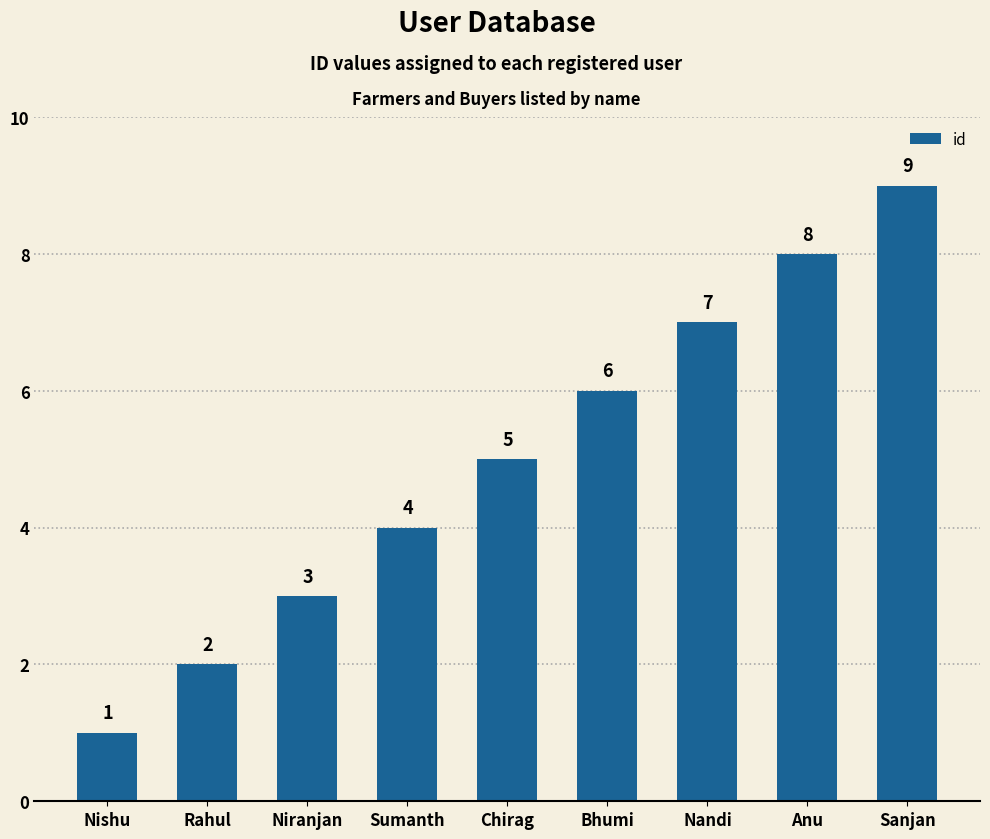

The value at Chirag is 2. True or false?

False